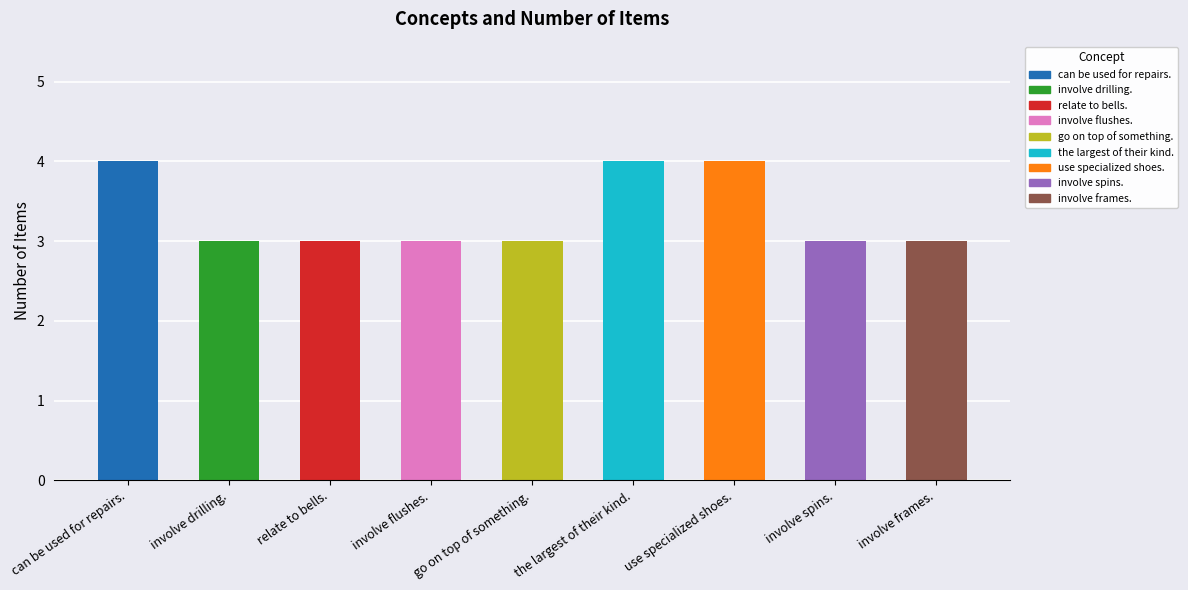

Are the bars grouped side by side (vs. stacked)?

No